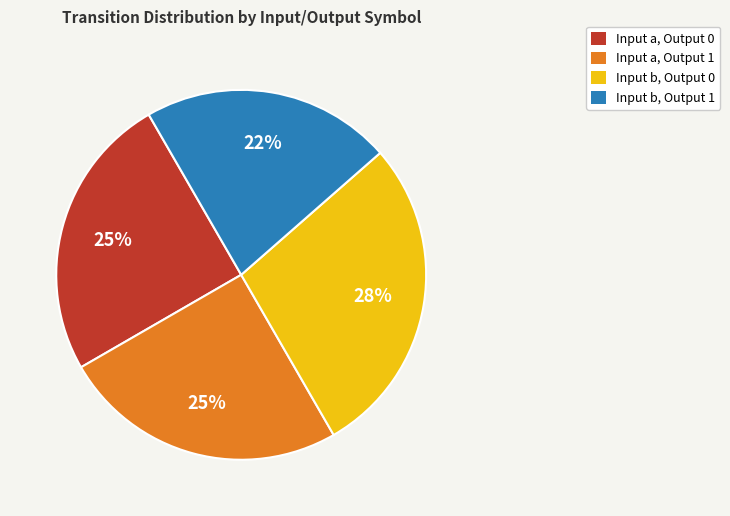

What is the smallest slice in the pie chart?

Input b, Output 1